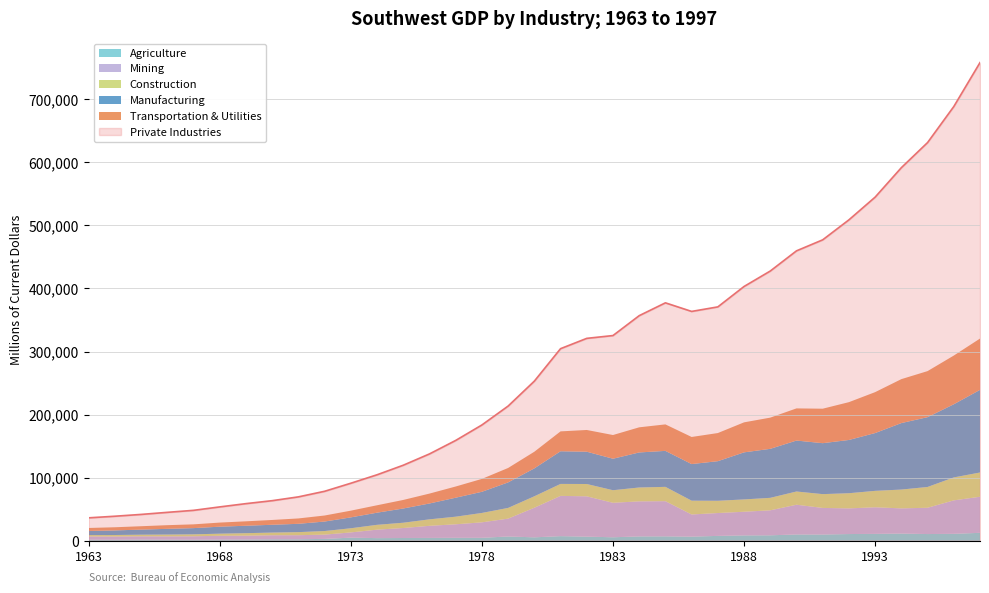

What is the highest value of the Private Industries series?

758081.0